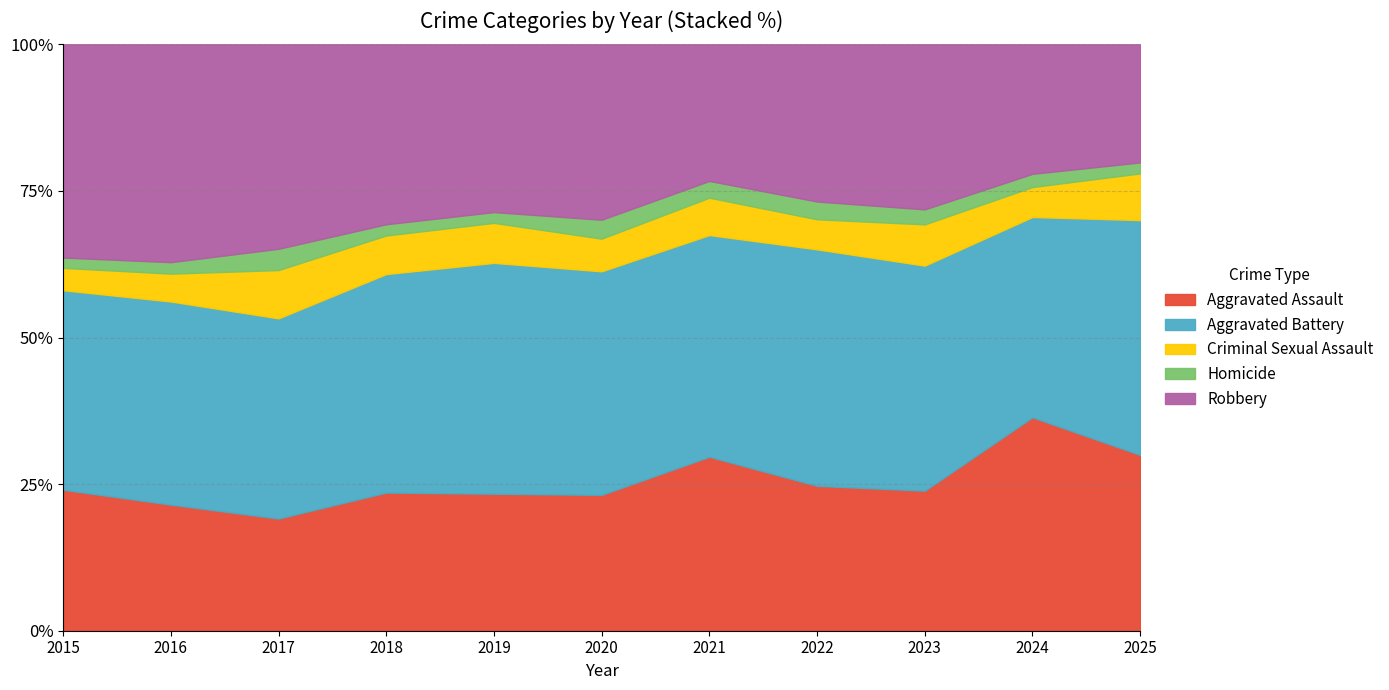

The value of Aggravated Assault at 2020 is 10.2. True or false?

False